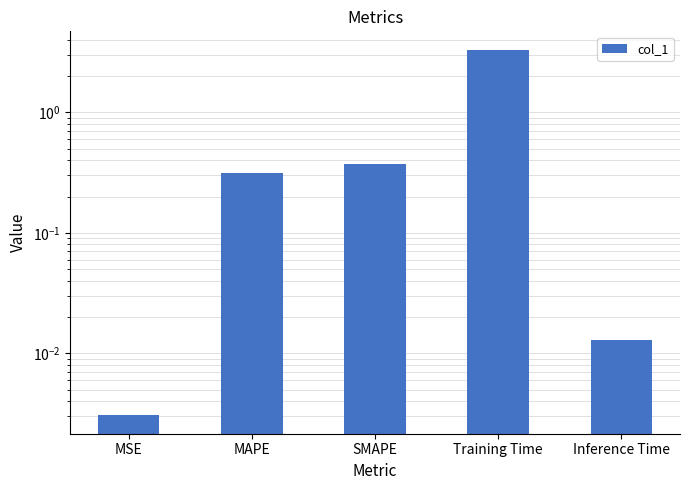

Rank the categories by value from lowest to highest.

MSE, Inference Time, MAPE, SMAPE, Training Time